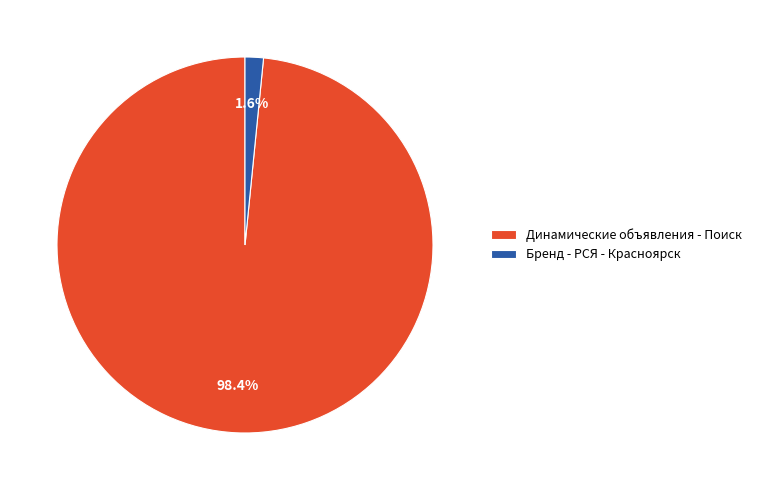

How many segments does this pie chart have?

2